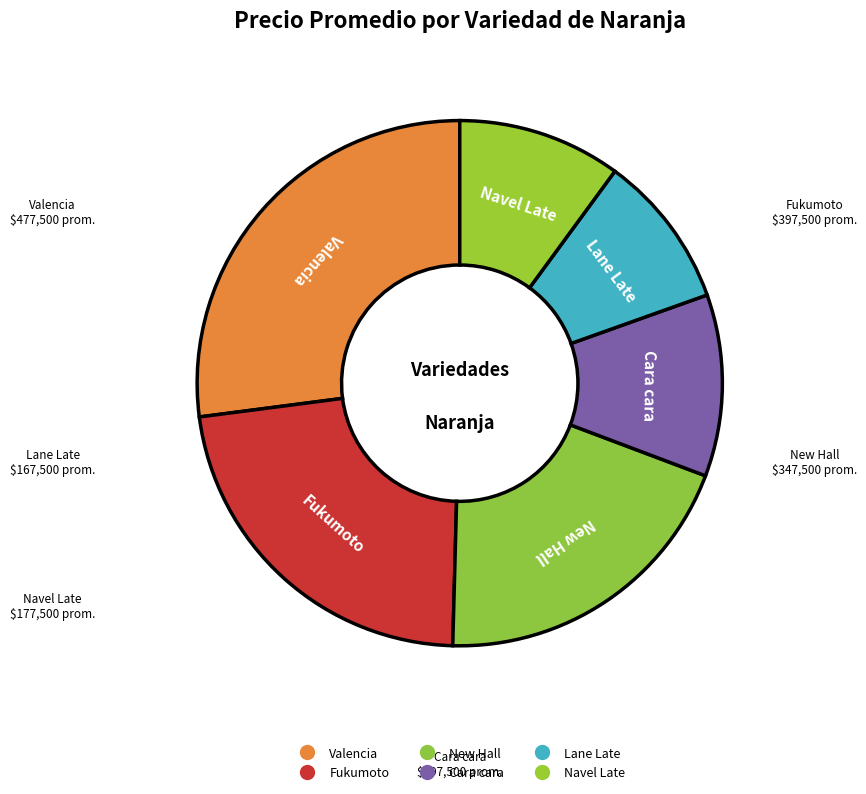

How many slices are in this pie chart?

6